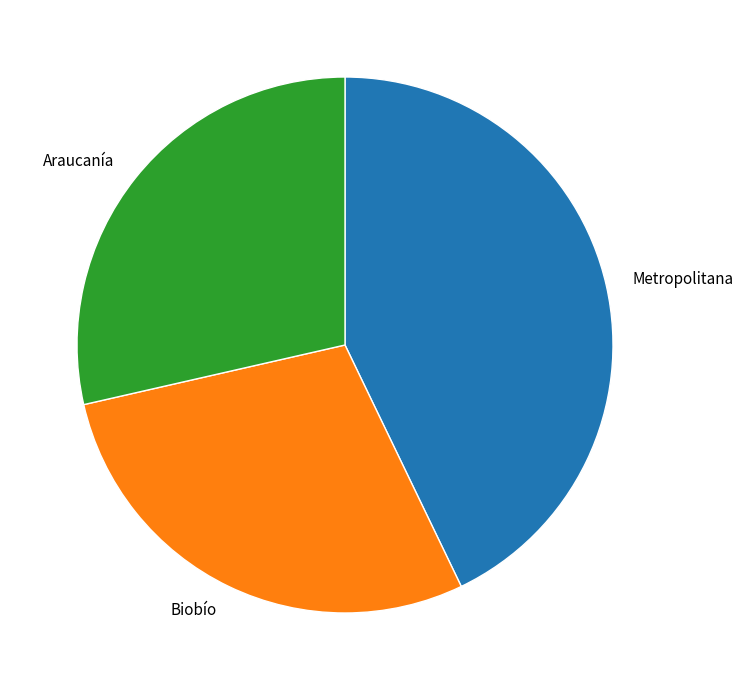

Is there a majority slice in this chart?

No